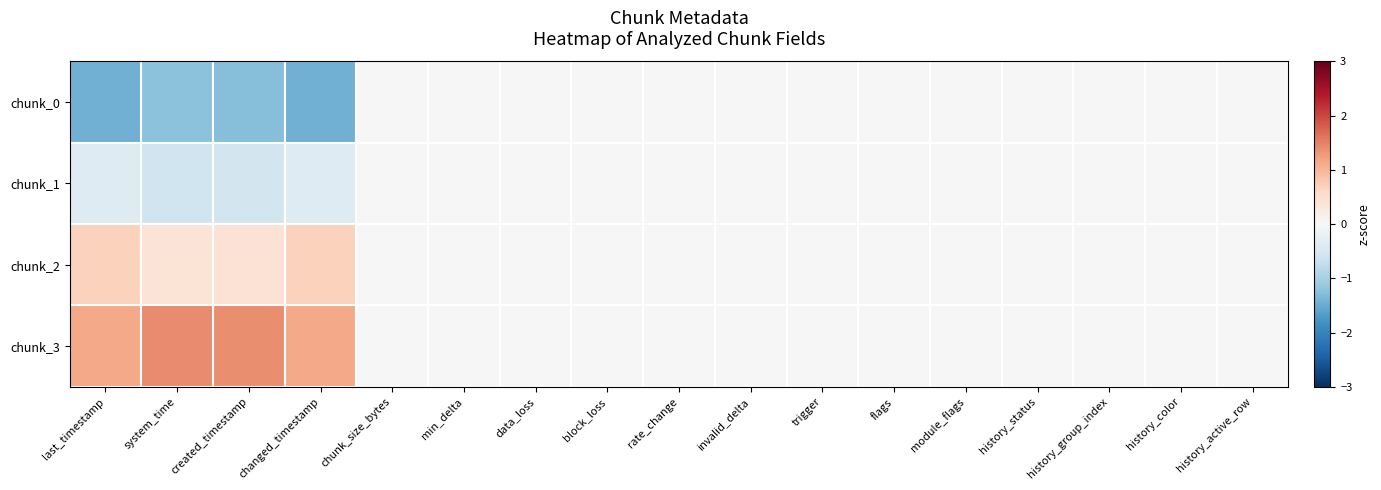

What is the smallest value displayed?

-1.4